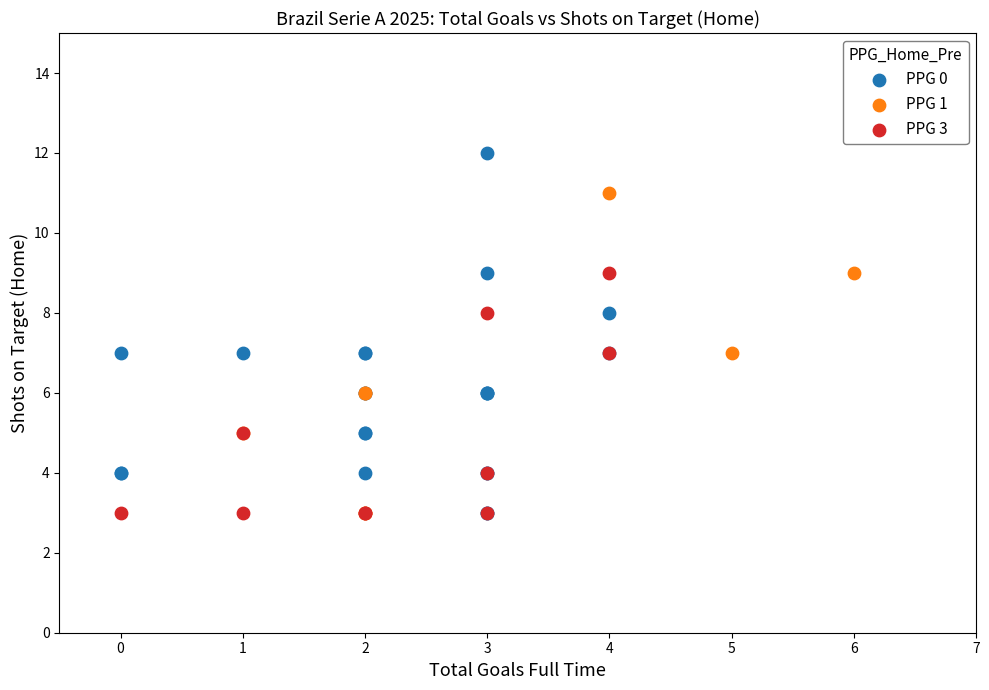

Which series reaches the maximum Y coordinate?

PPG 0